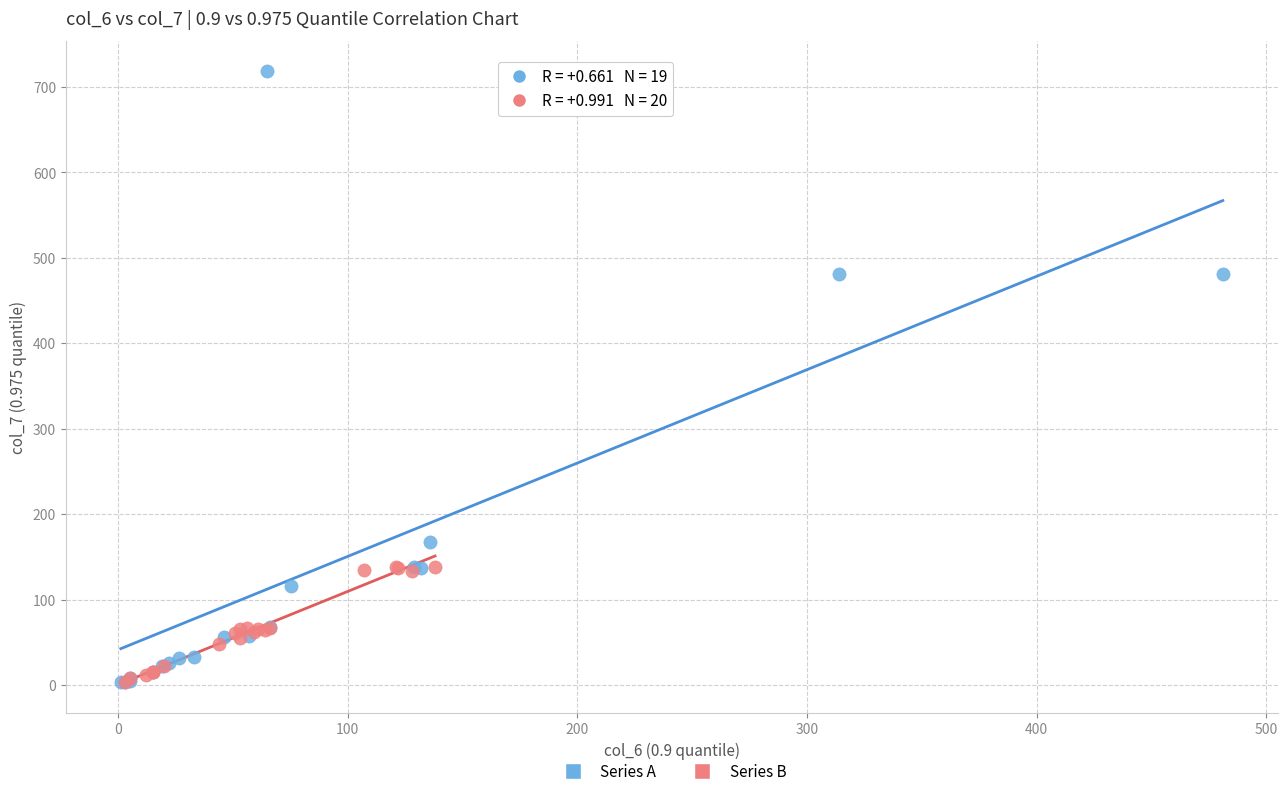

Which series reaches the maximum Y coordinate?

Series A